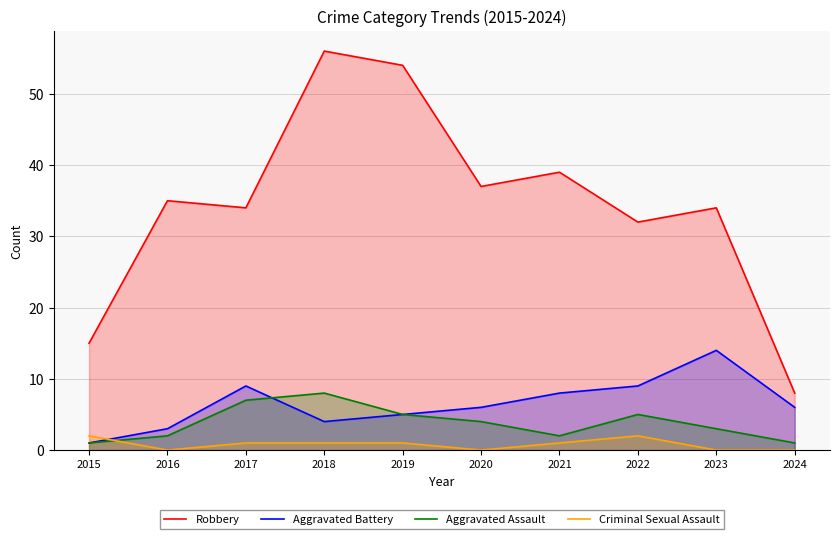

Which label corresponds to the smallest value in the chart?

2016